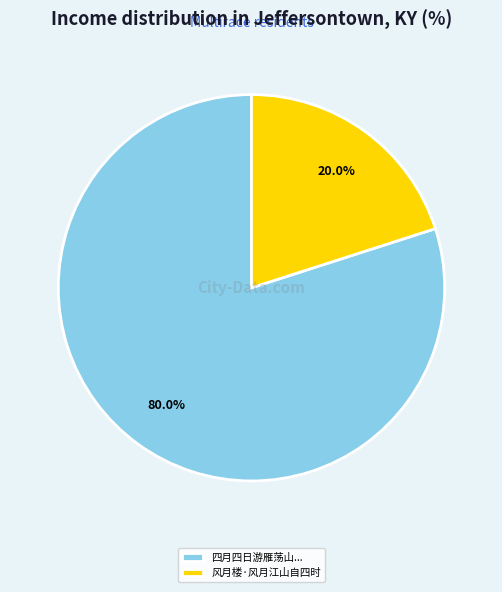

What percentage is NOT represented by 四月四日游雁荡山...?

20.0%